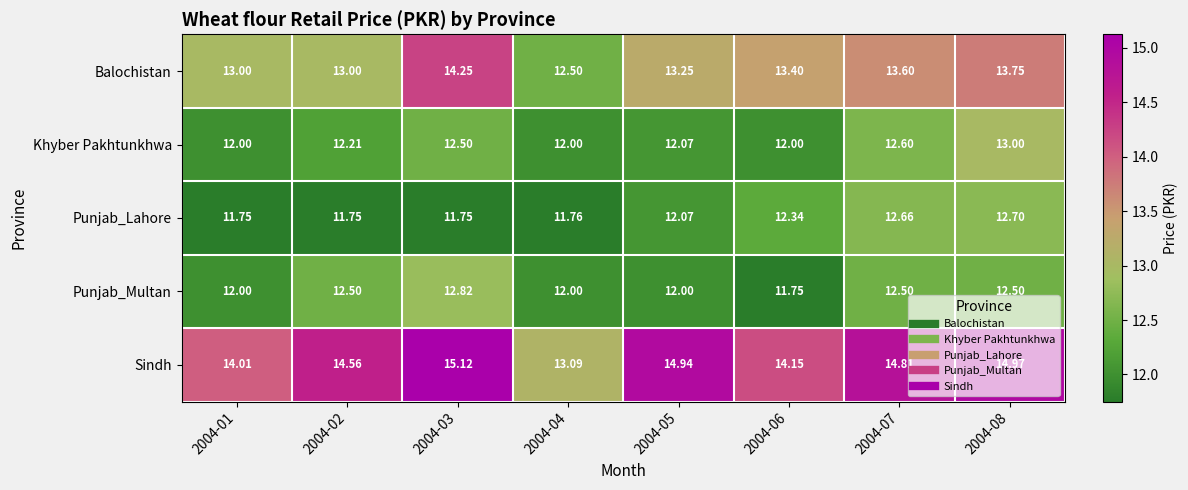

Which series changed the most between 2004-02 and 2004-06?

Punjab_Multan